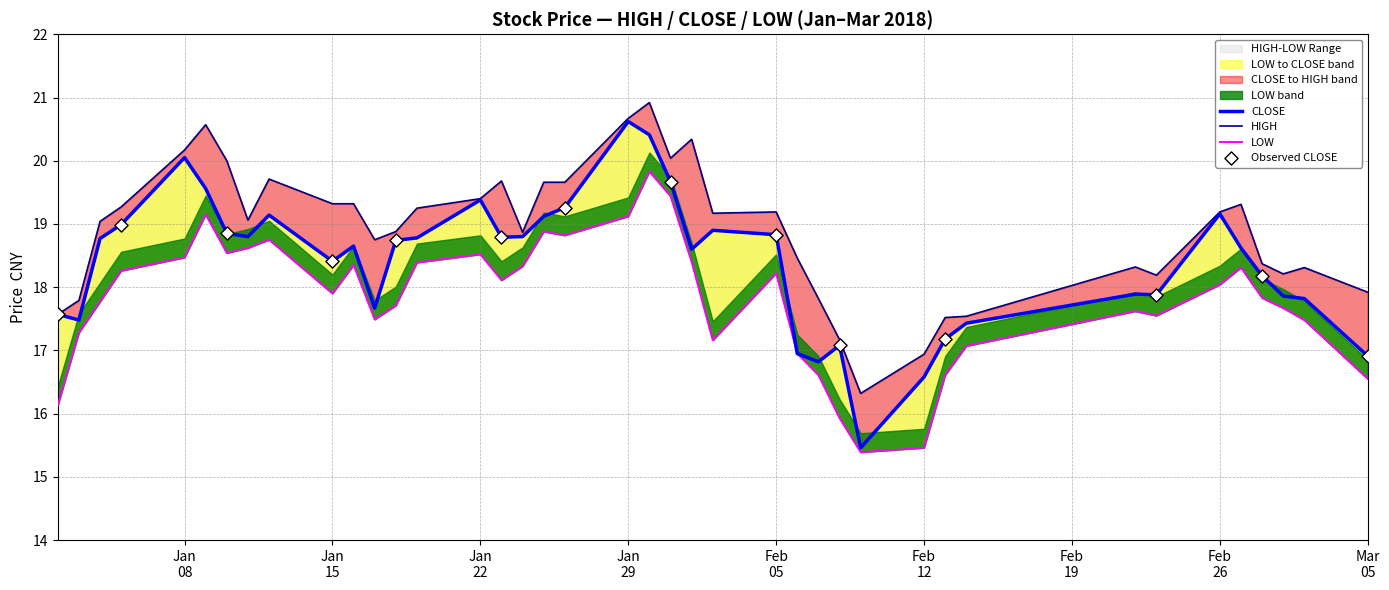

At how many categories does at least one series exceed 19?

22